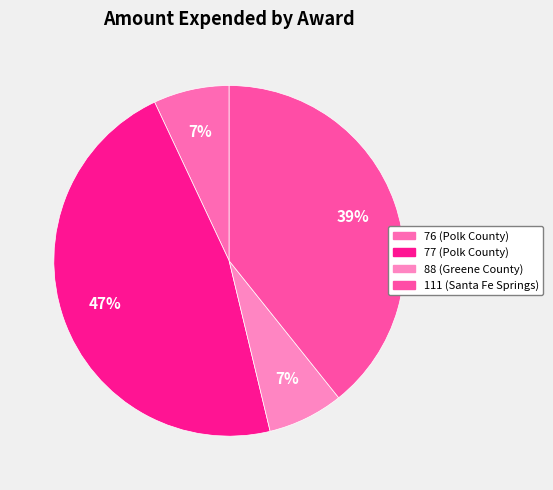

Is the sum of 88 (Greene County) and 111 (Santa Fe Springs) greater than half?

No